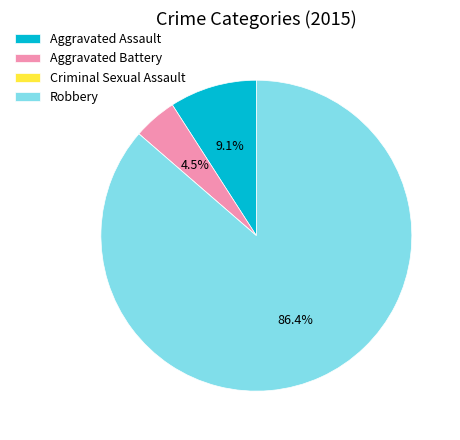

Does any single category account for the majority?

Yes